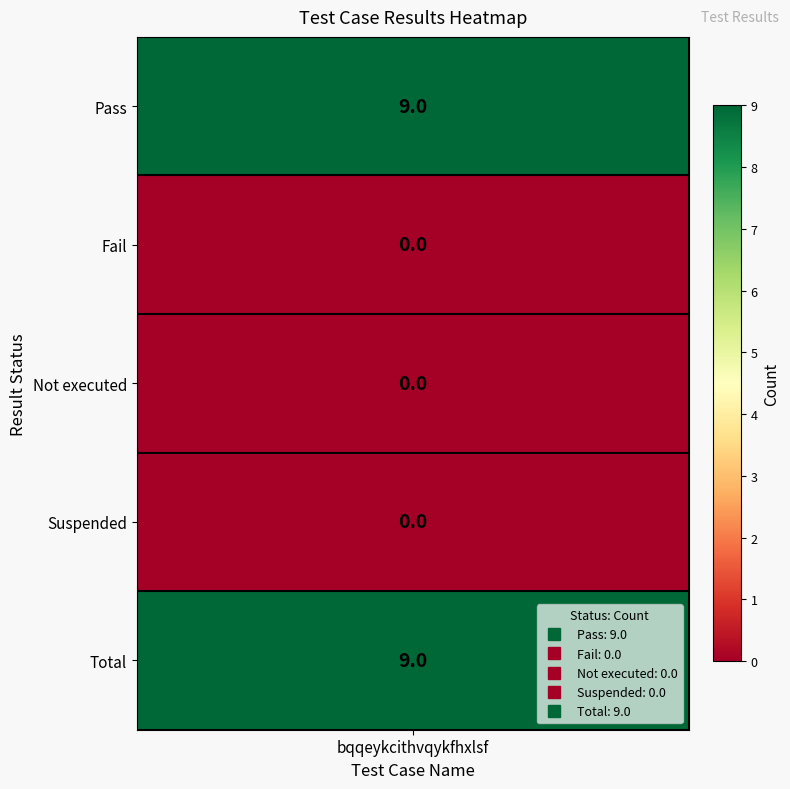

What is the sum of the values at Total and Pass?

18